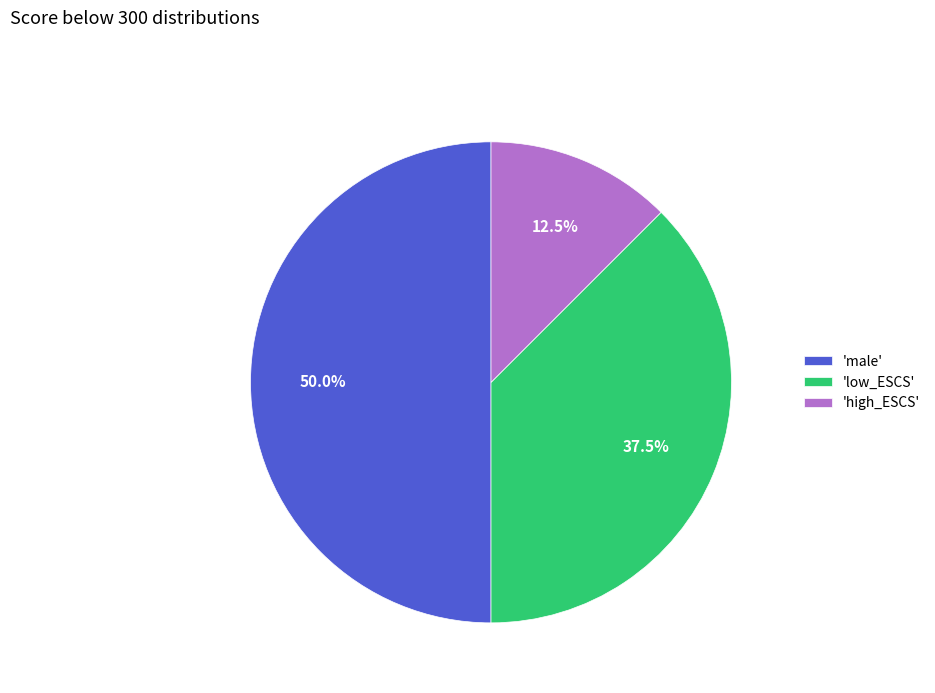

What is the total percentage of 'high_ESCS' and 'male'?

62.5%